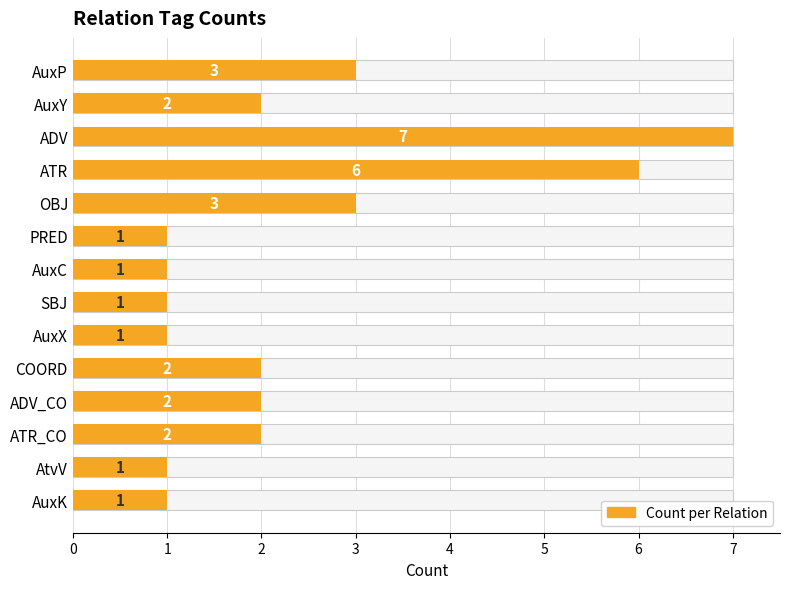

What is the approximate value at PRED?

1